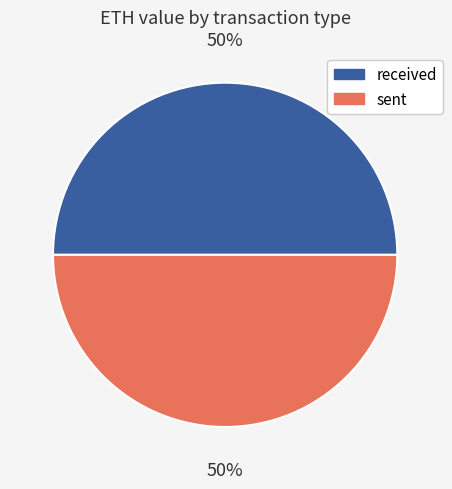

To the nearest percent, what is the average slice percentage?

50%